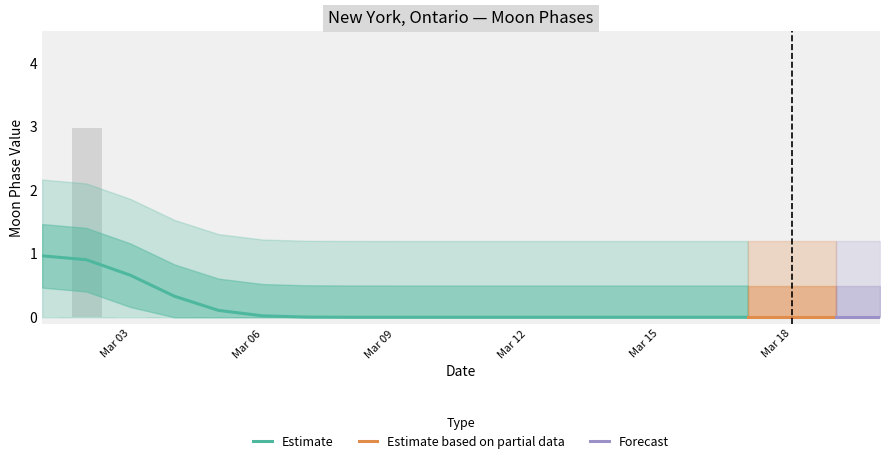

How many values are between 0 and 1?

19